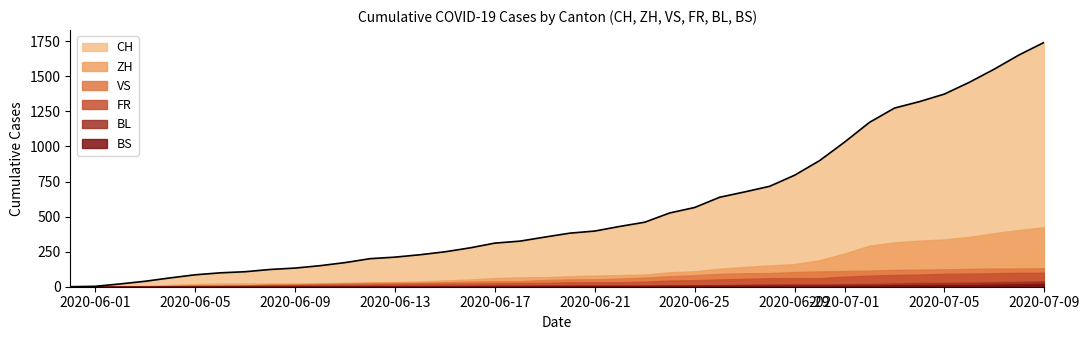

Is it true that CH equals 133 at 2020-06-09?

True